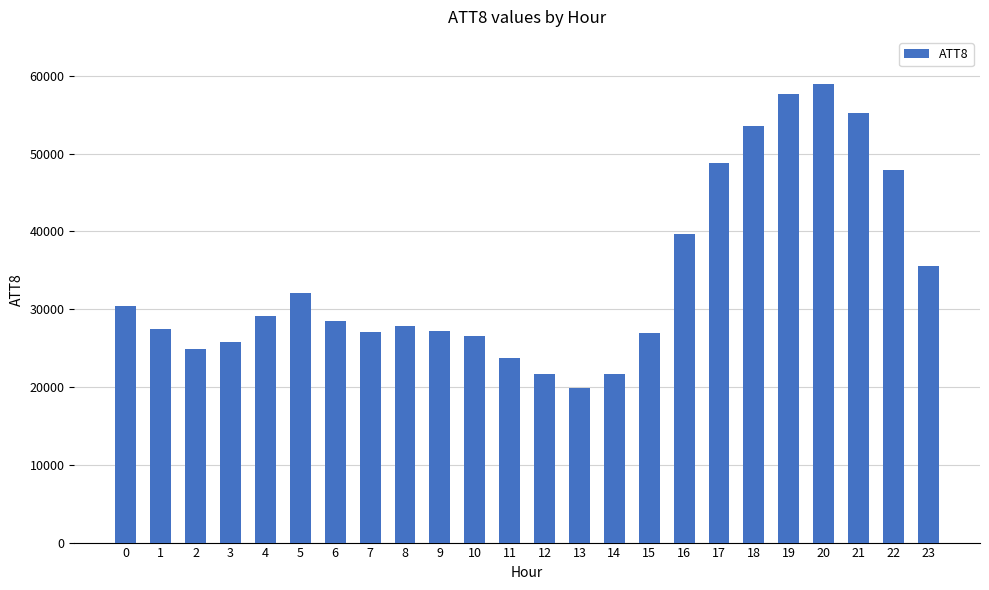

Approximately how many times larger is the value at 3 compared to 10?

1.0